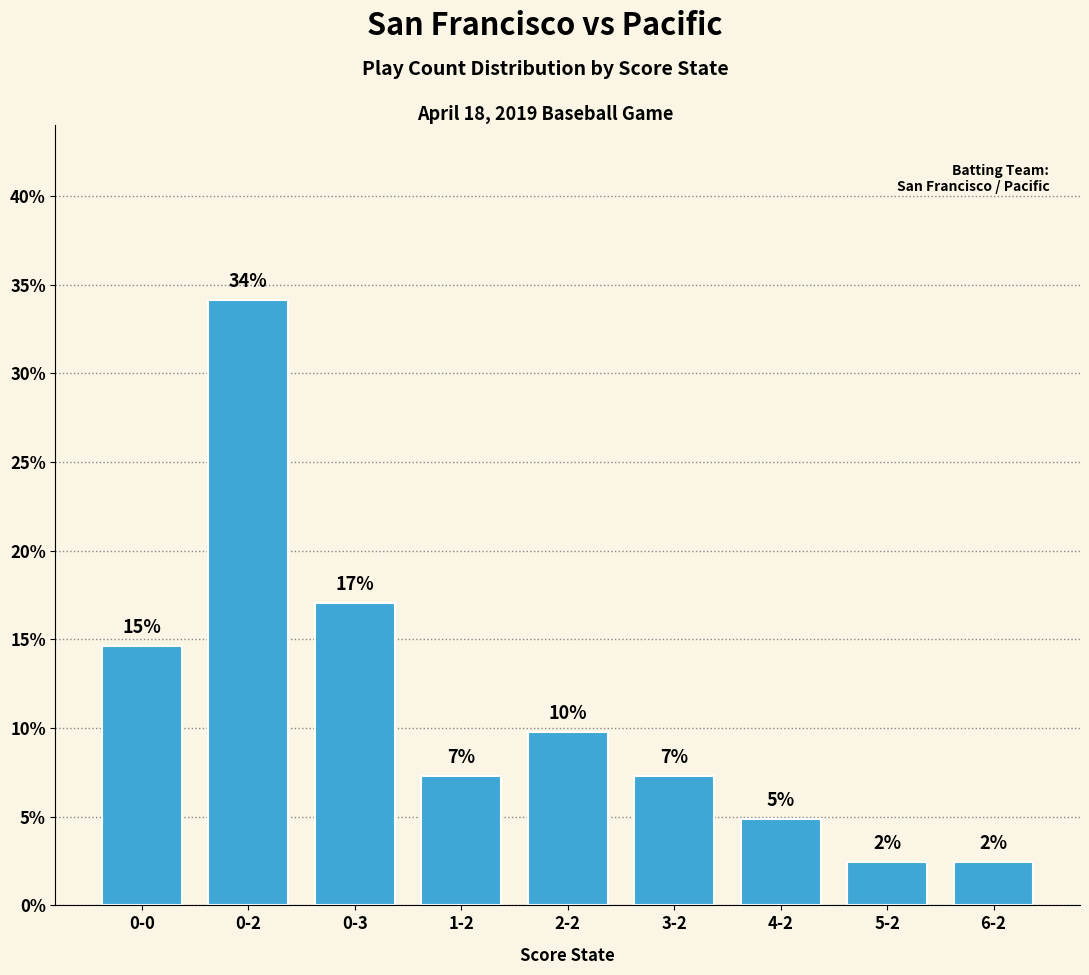

How many bars are there in total?

9